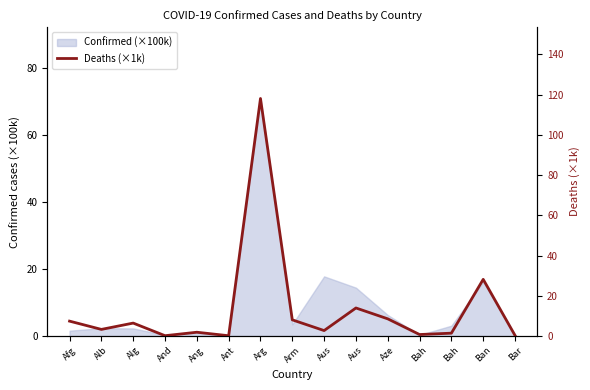

Rank the categories by value from highest to lowest.

Arg, Ban, Aus, Aze, Arm, Afg, Alg, Alb, Aus, Ang, Bah, Bah, Bar, And, Ant